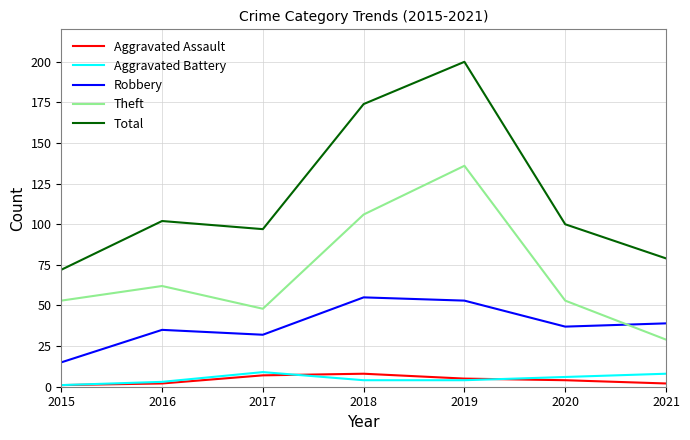

At how many categories does at least one series exceed 63?

7